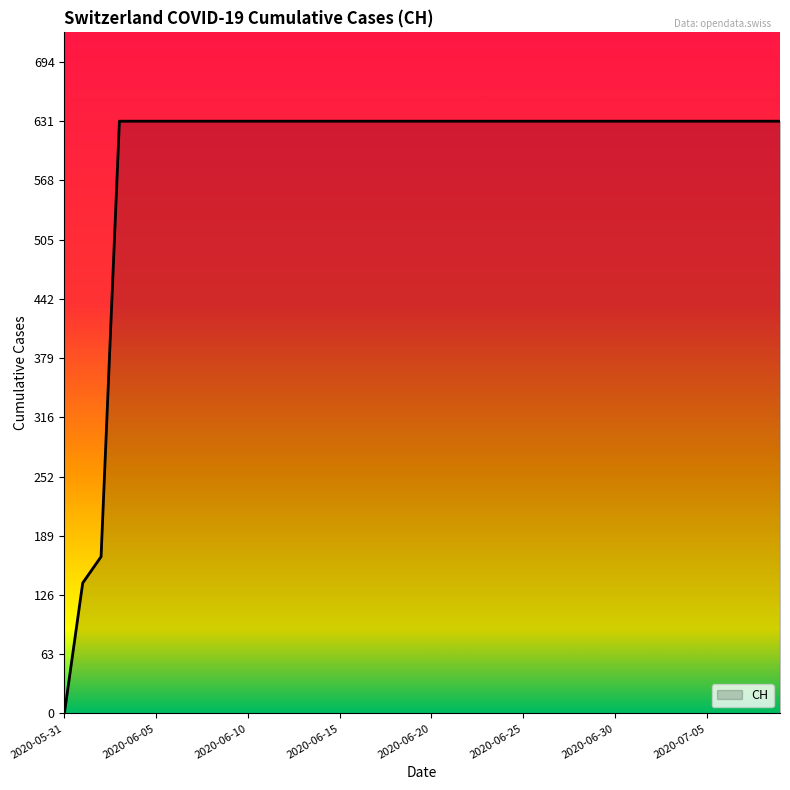

What is the maximum value shown in the chart?

631